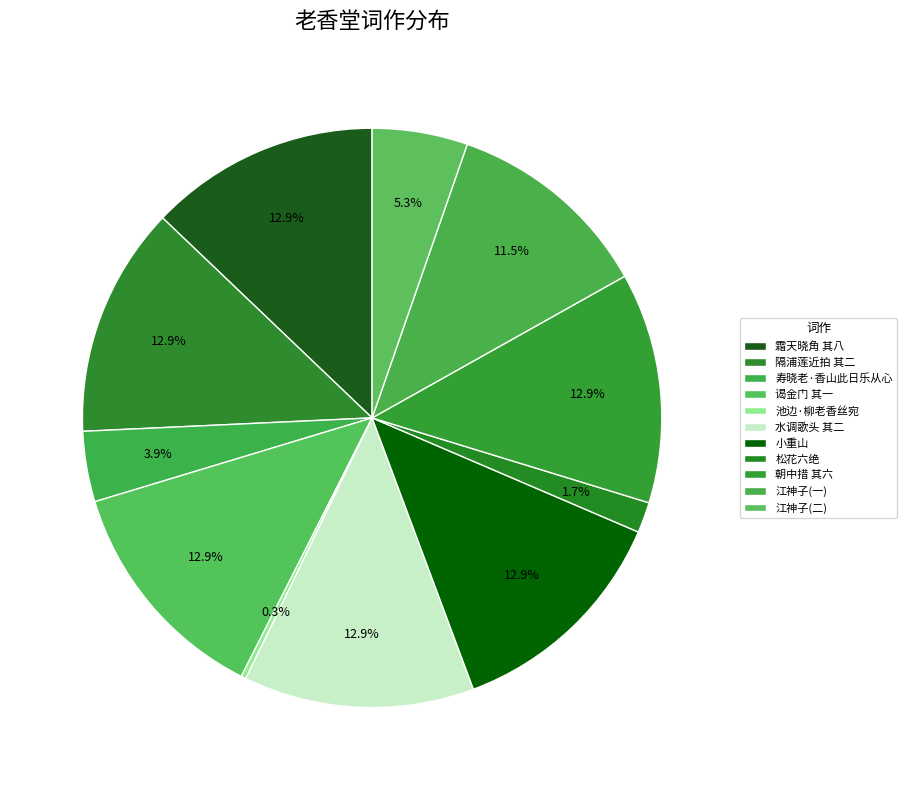

Is it true that 寿晓老·香山此日乐从心 is 1% of the pie?

False